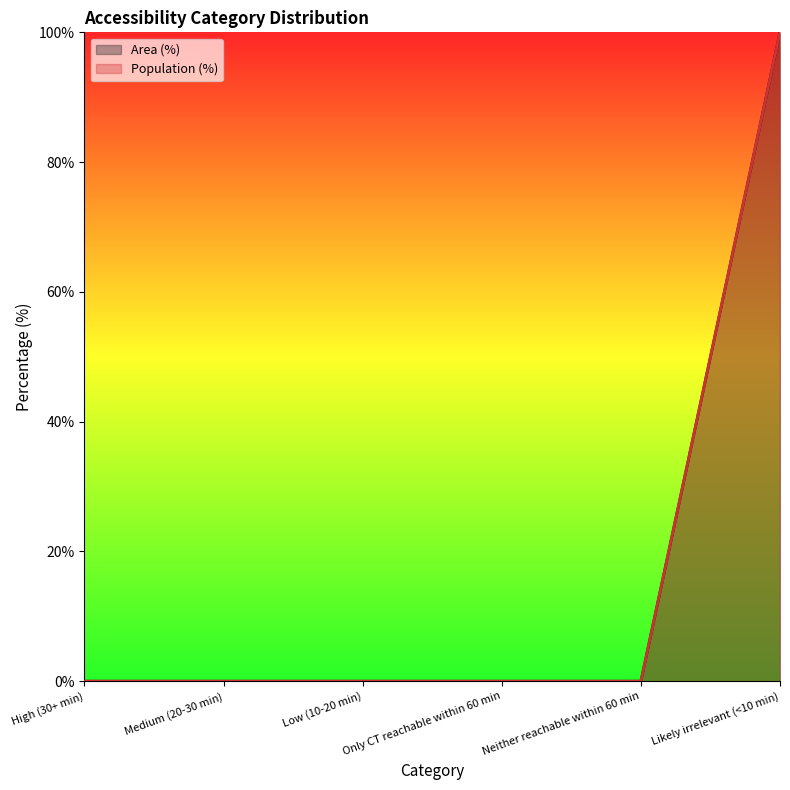

True or false: Population (%) and Area (%) intersect in this chart.

False